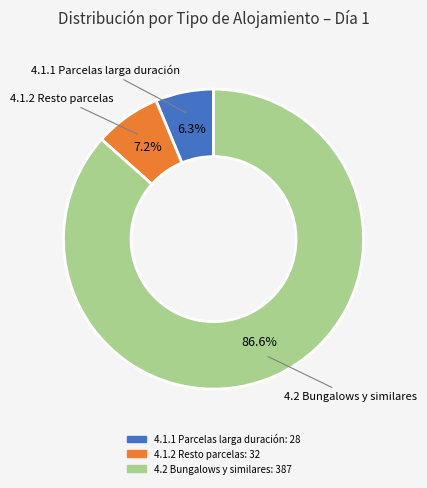

What percentage is the 4.2 Bungalows y similares slice, to the nearest percent?

87%